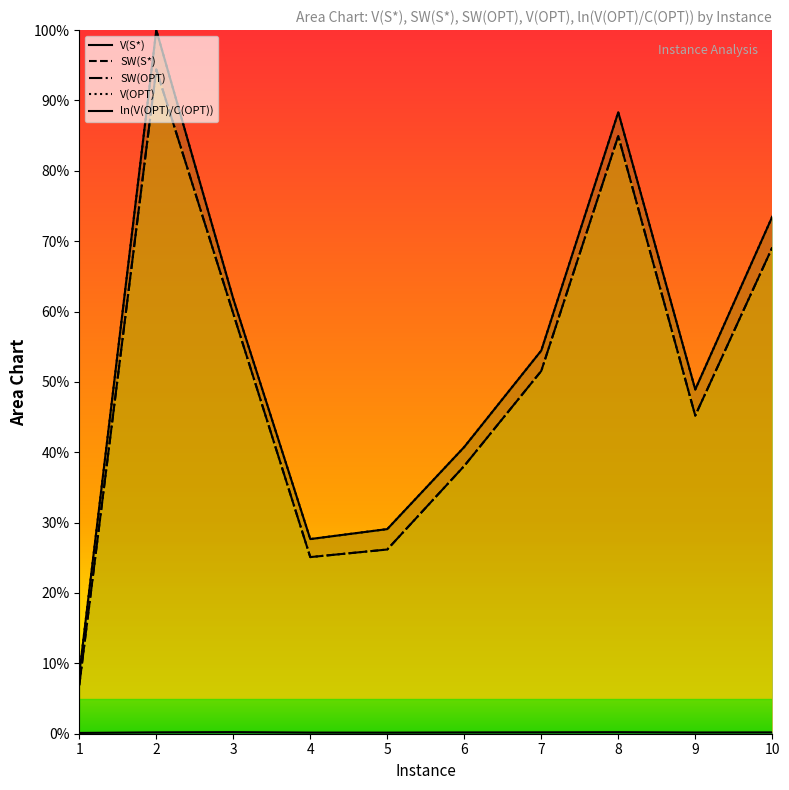

At which label does V(OPT) first exceed 54?

2